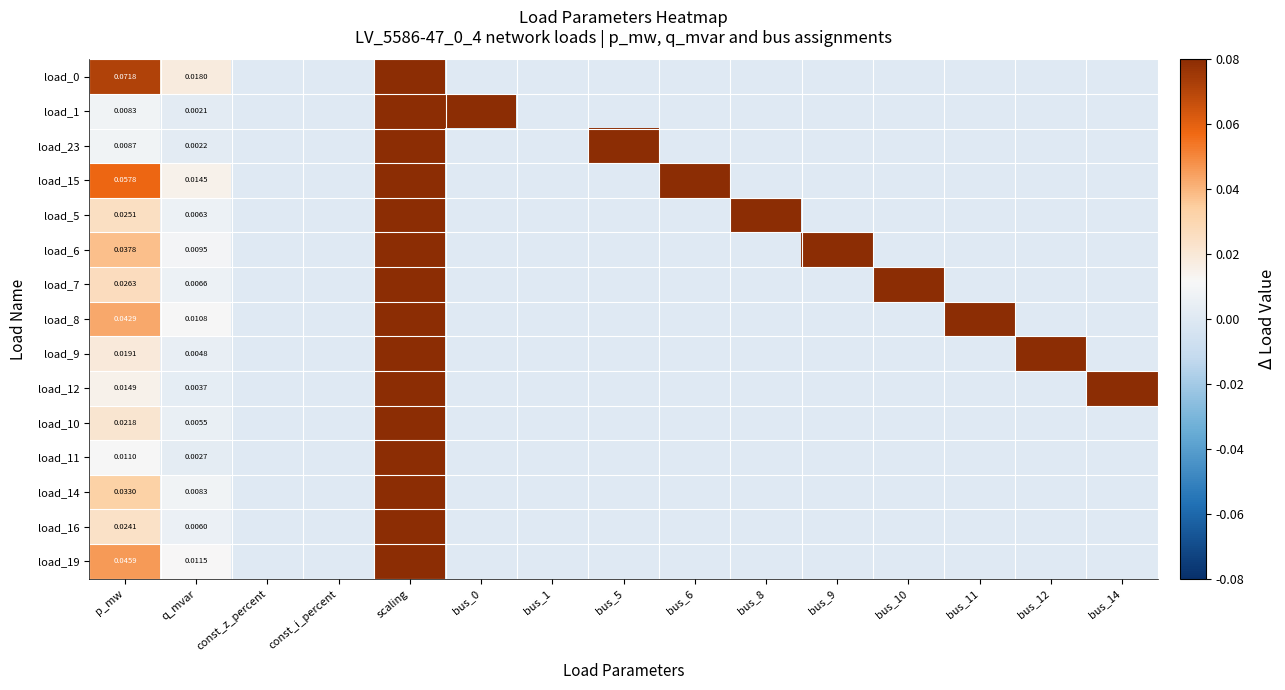

Rank the series at bus_12 from highest to lowest value.

load_9, load_0, load_1, load_23, load_15, load_5, load_6, load_7, load_8, load_12, load_10, load_11, load_14, load_16, load_19